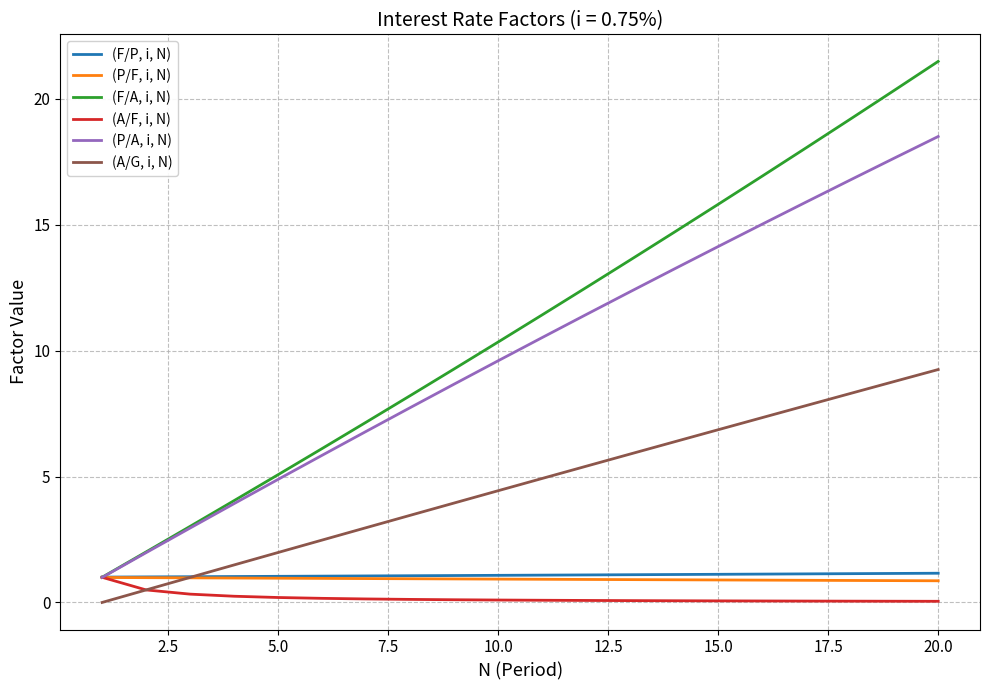

True or false: (P/A, i, N) and (A/G, i, N) intersect in this chart.

False